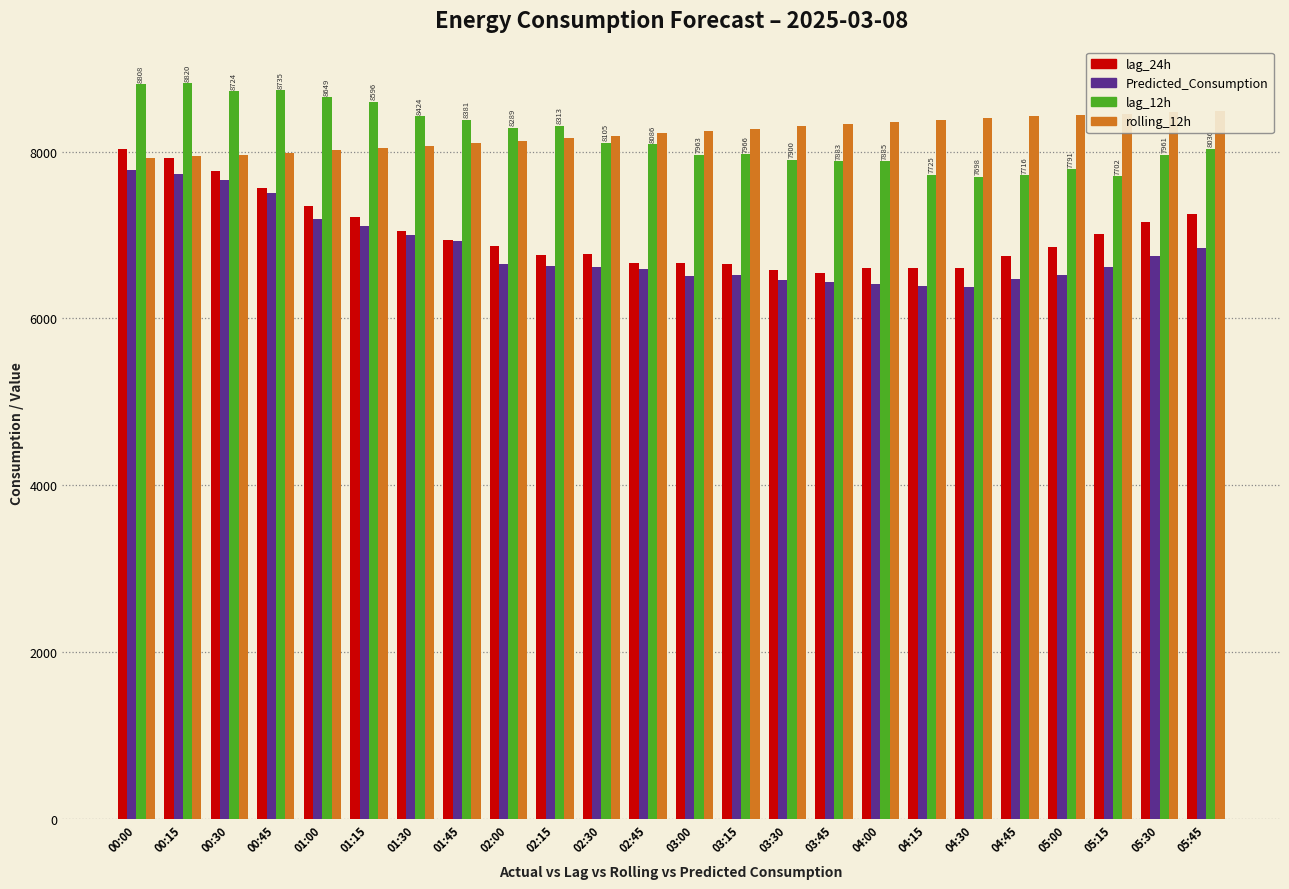

At which category is the sum across all series the highest?

00:00